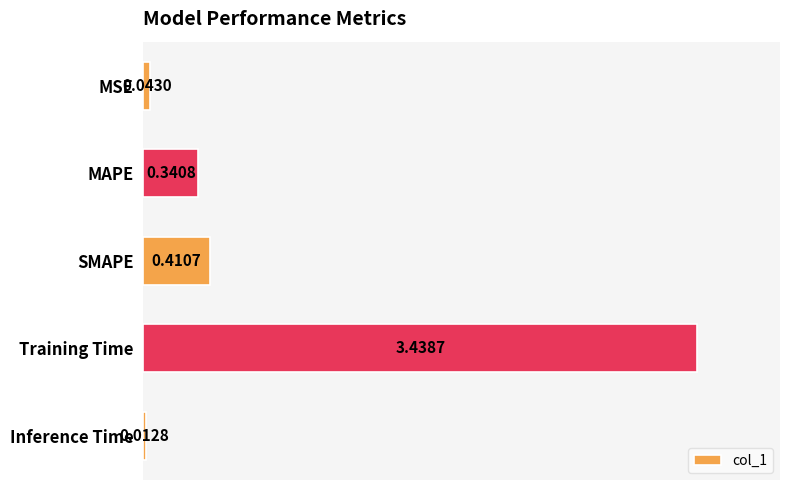

Which has a higher value, SMAPE or MAPE?

SMAPE